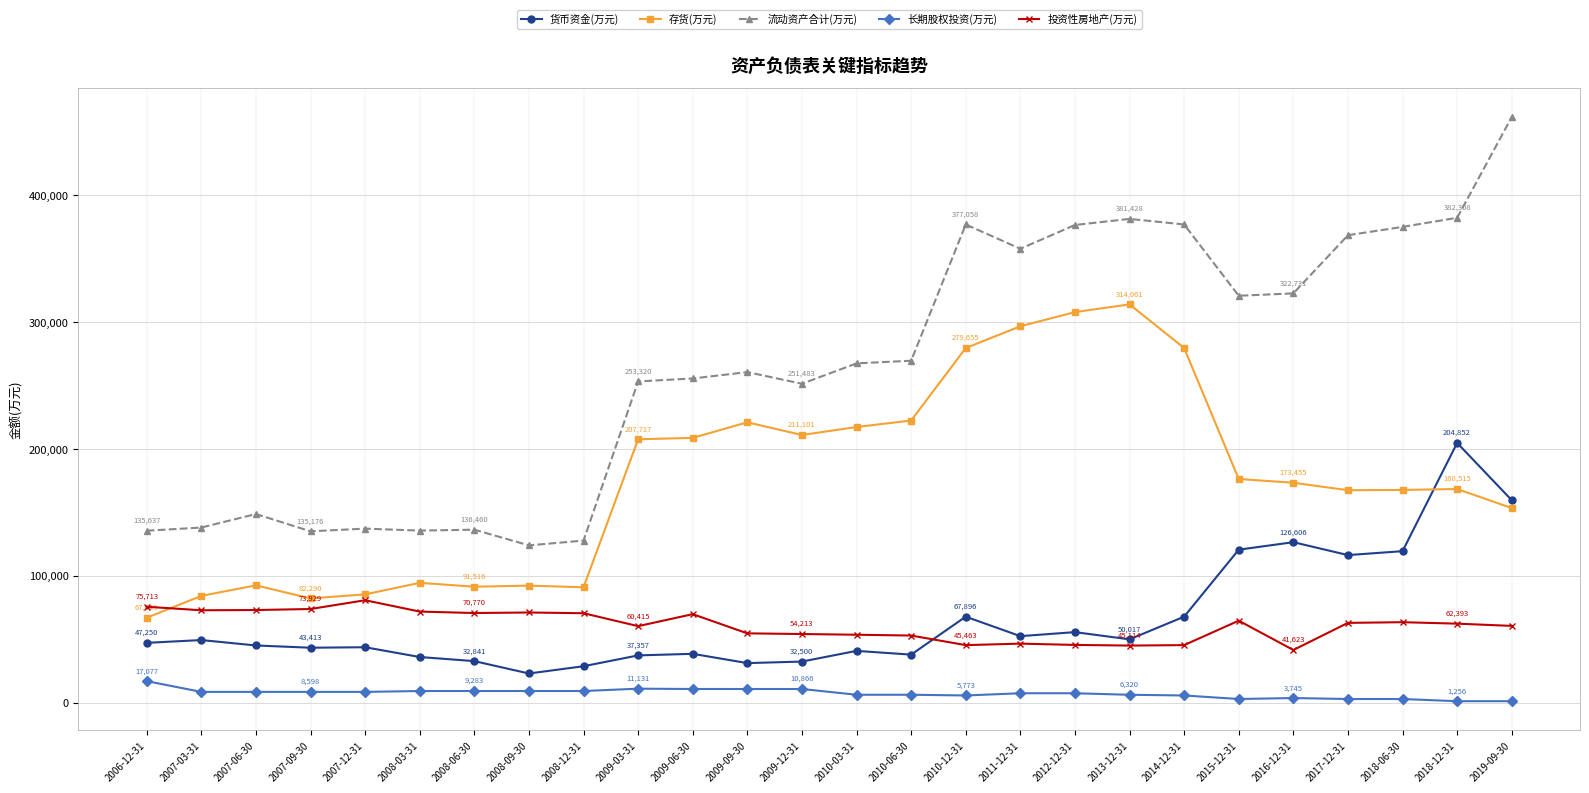

Which series has the largest range (max minus min)?

流动资产合计(万元)